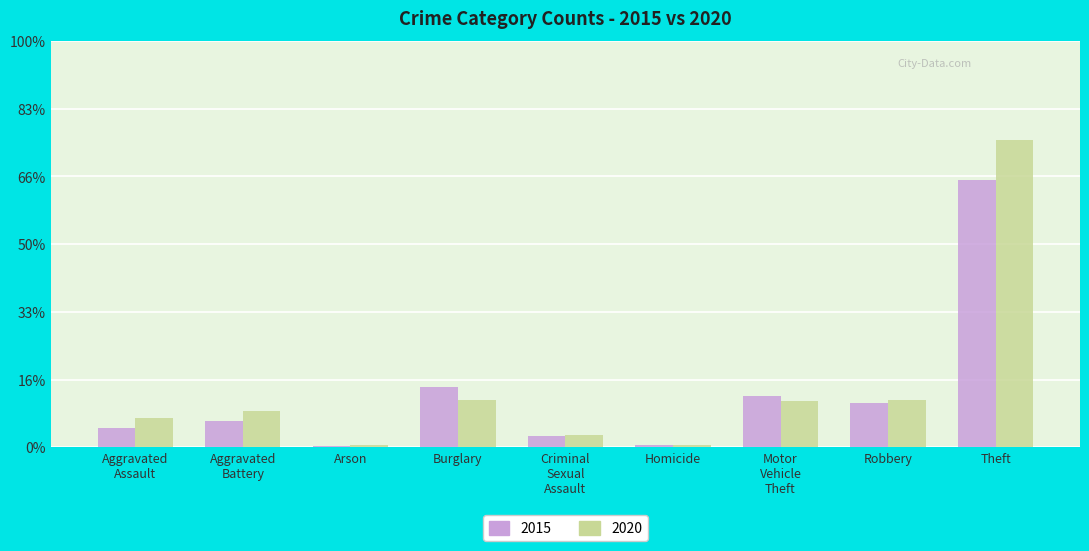

What is the sum of all 2015 values?

14293